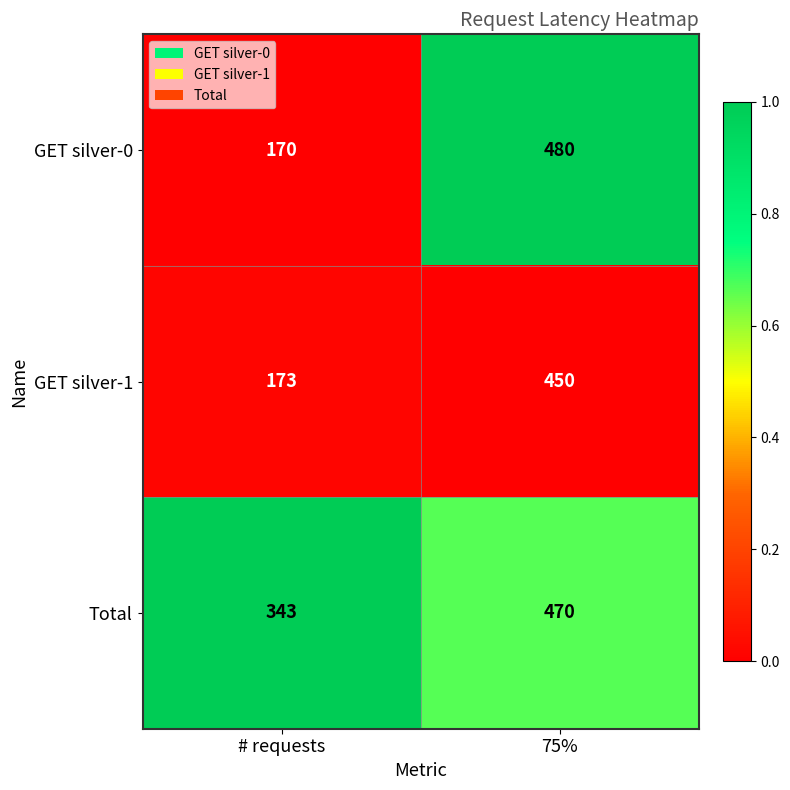

At which category is the sum across all series the highest?

75%